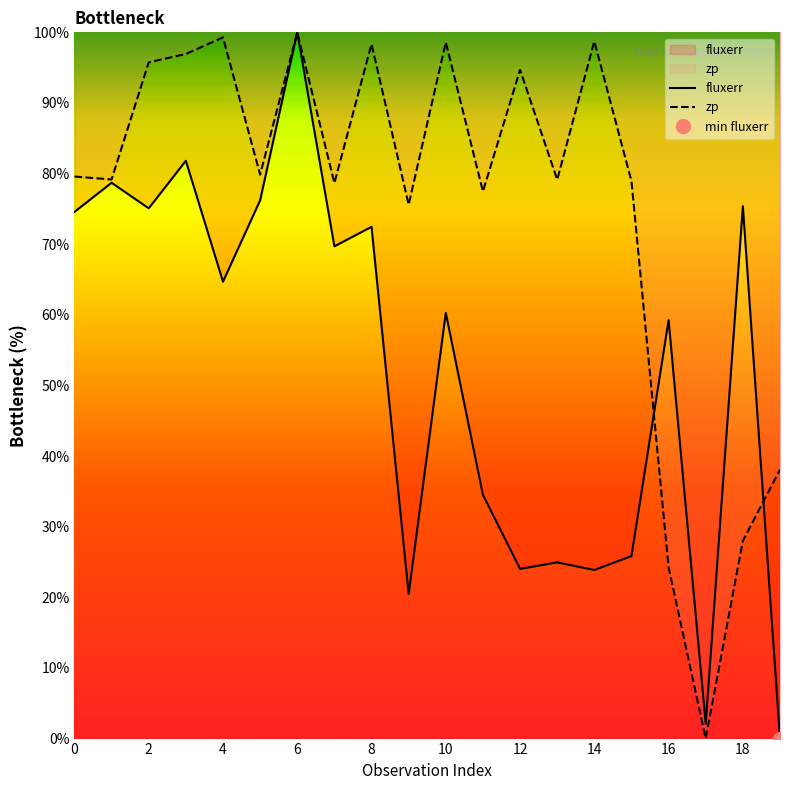

Where do fluxerr and zp first cross each other?

15 and 16